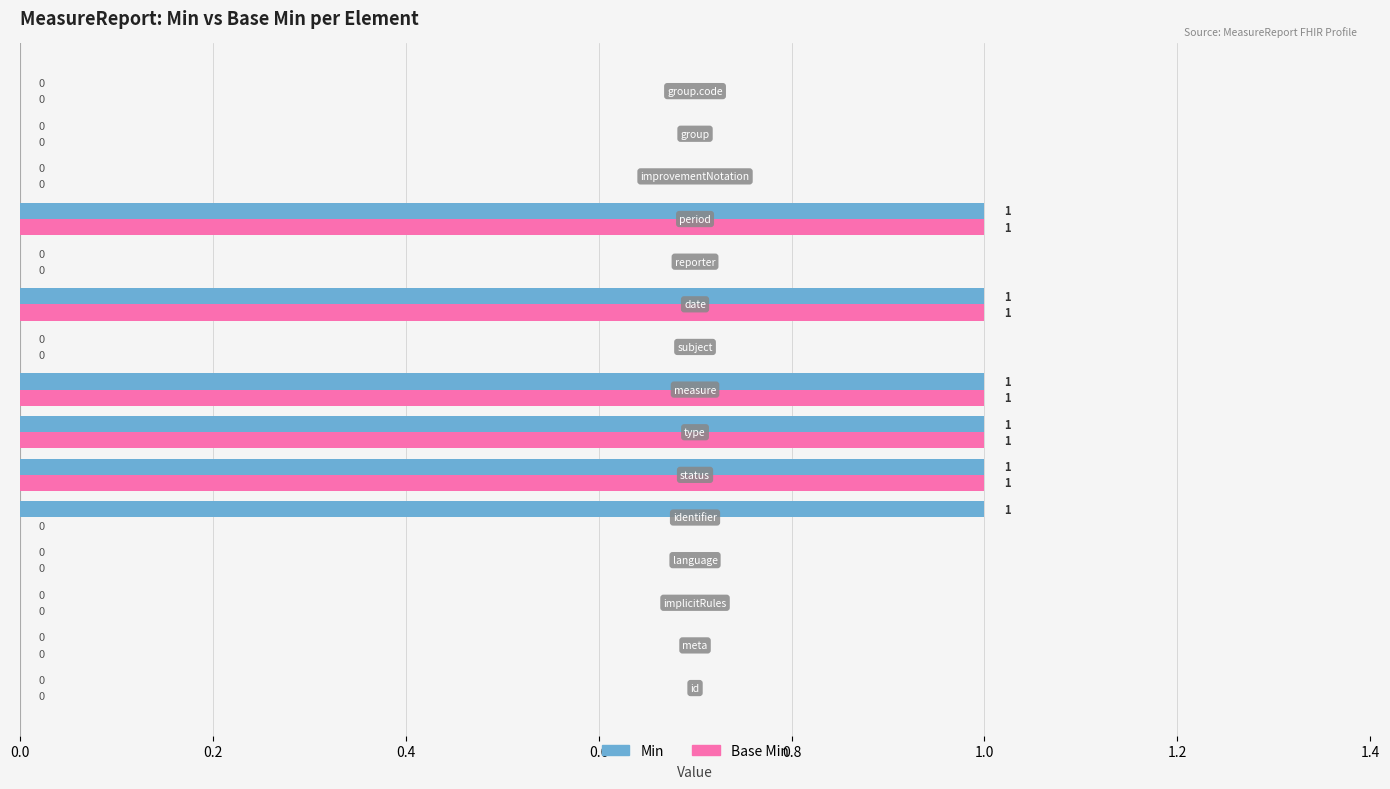

Which series has the largest total across all categories?

Min